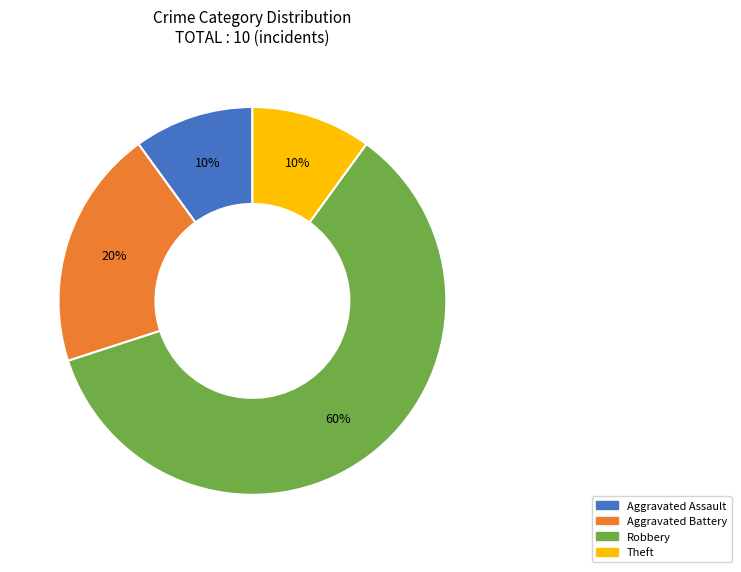

The Theft slice represents 18% of the pie. True or false?

False